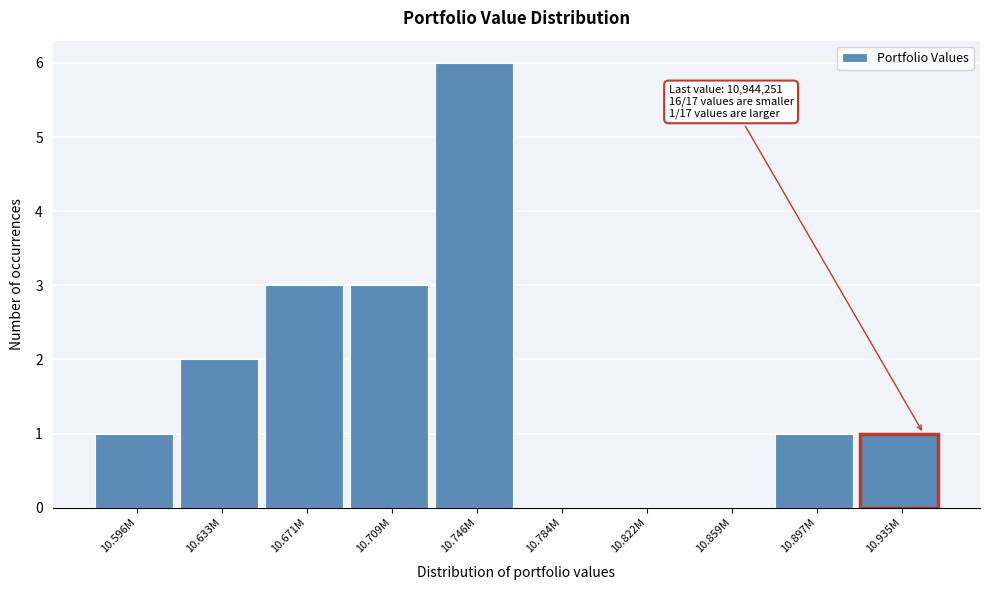

Reading left to right, extract all data points from this chart.

10.596M=1	10.633M=2	10.671M=3	10.709M=3	10.746M=6	10.784M=0	10.822M=0	10.859M=0	10.897M=1	10.935M=1